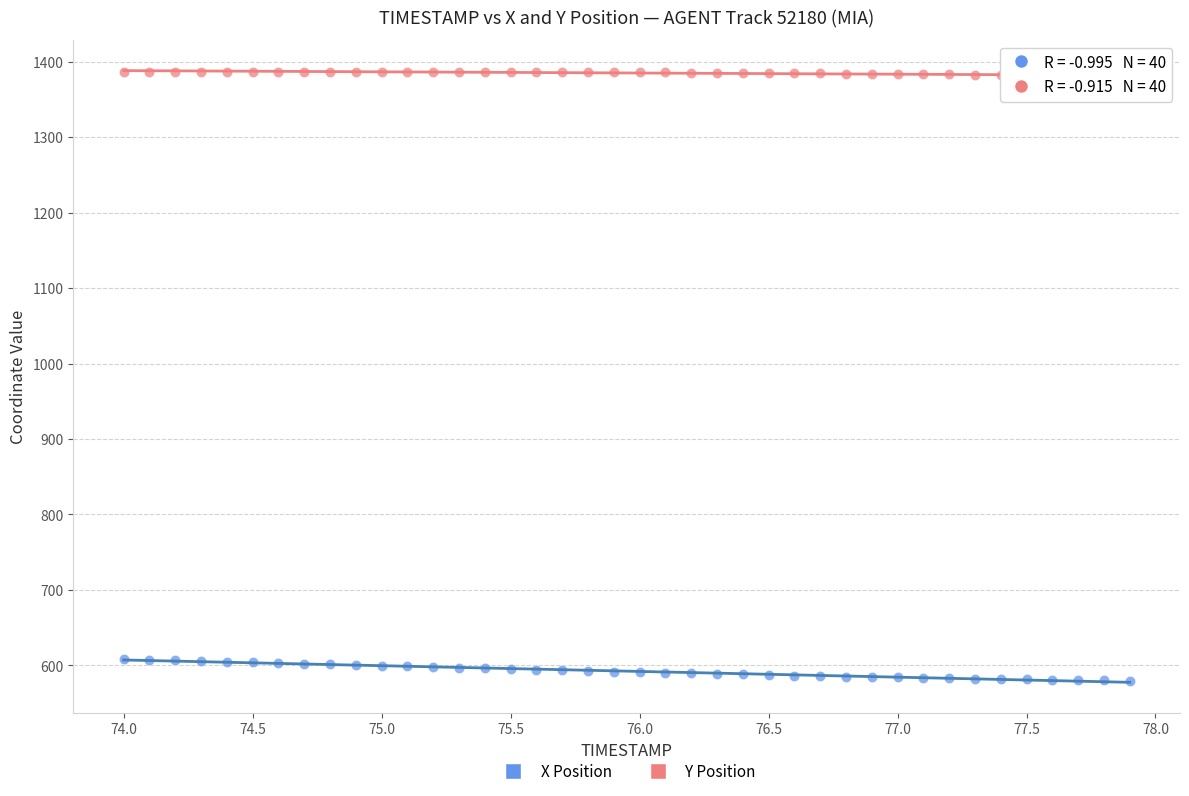

Across all data points, what is the range of Y values (max minus min)?

807.0